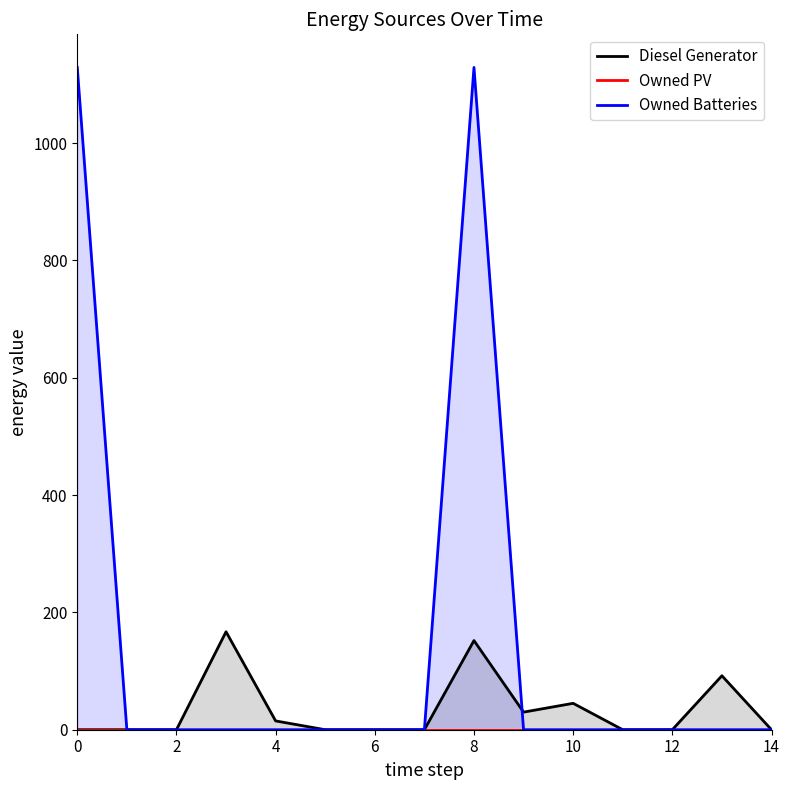

True or false: Owned Batteries and Owned PV intersect in this chart.

False